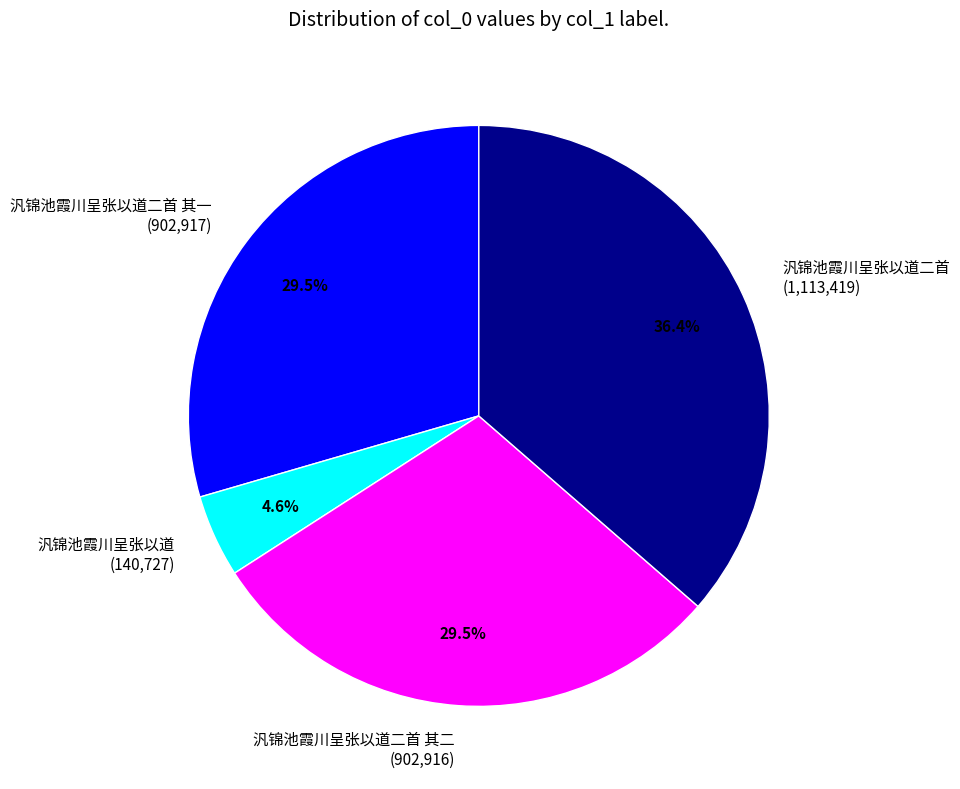

To the nearest percent, what is the average slice percentage?

25%